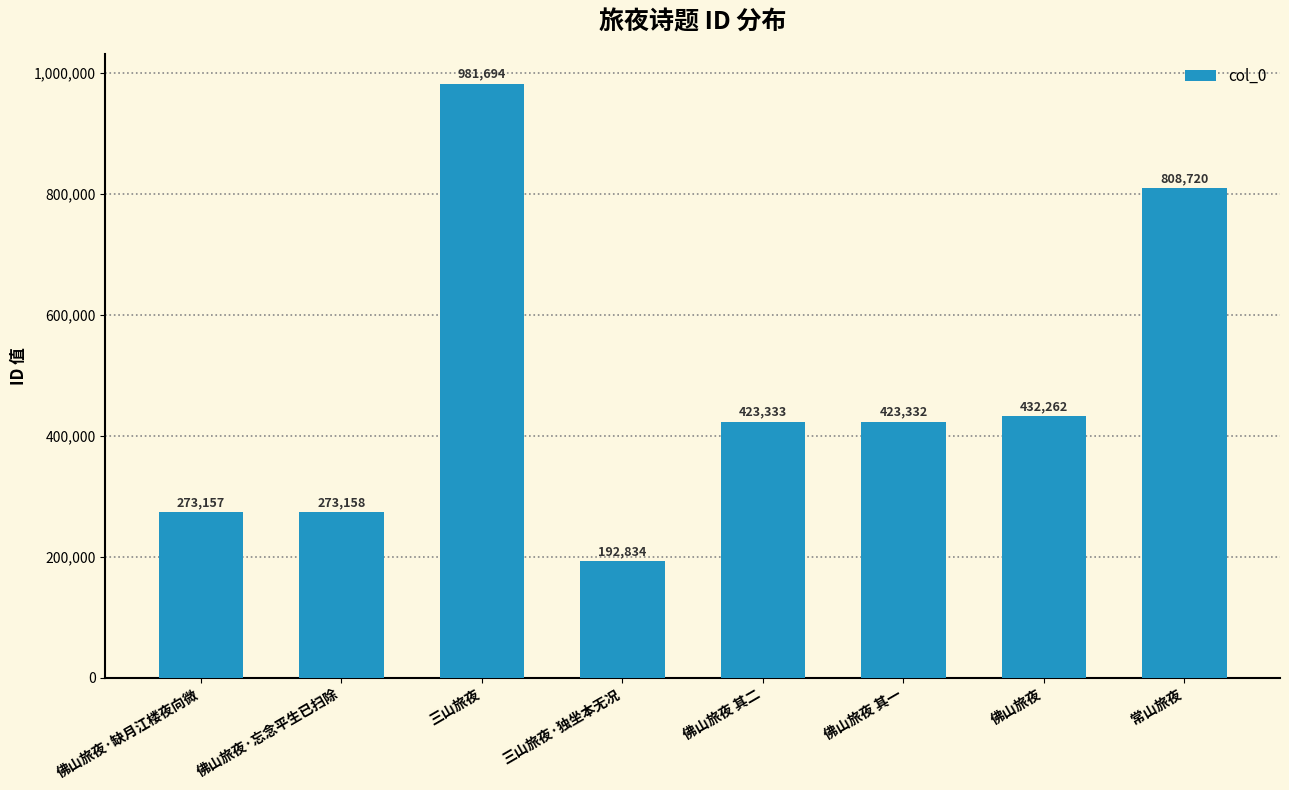

List the labels in order of value, smallest first.

三山旅夜·独坐本无况, 佛山旅夜·缺月江楼夜向微, 佛山旅夜·忘念平生已扫除, 佛山旅夜 其一, 佛山旅夜 其二, 佛山旅夜, 常山旅夜, 三山旅夜